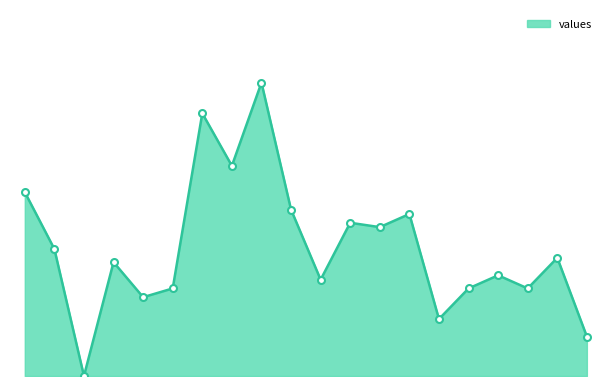

Reading right to left, list all the values displayed in this chart.

9	27	20	23	20	13	37	34	35	22	38	67	48	60	20	18	26	0	29	42